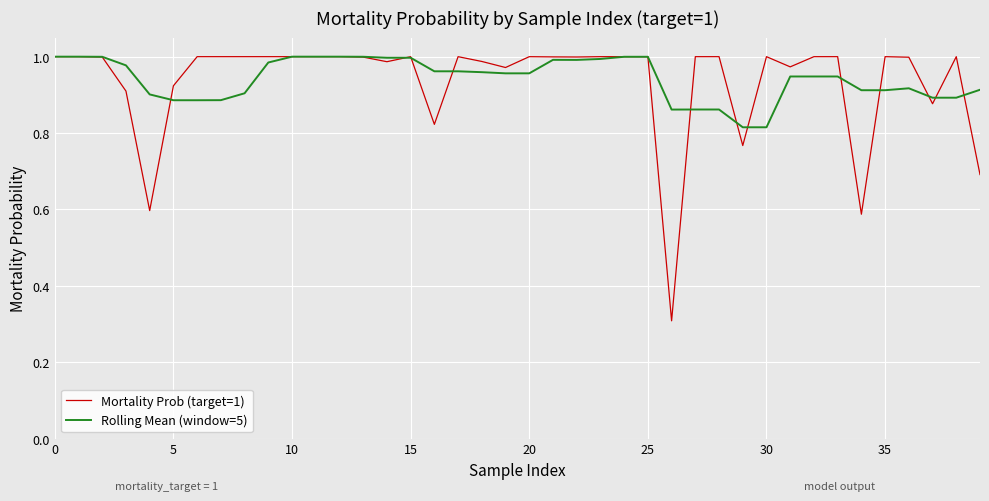

Which series has the largest range (max minus min)?

Mortality Prob (target=1)